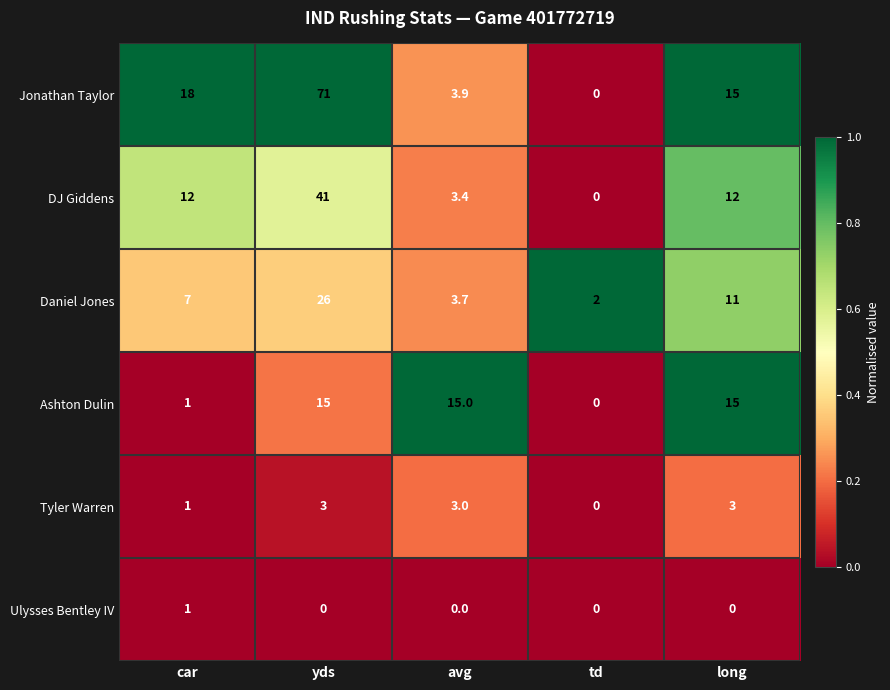

Rank the series by their maximum value, from lowest to highest.

Ulysses Bentley IV, Tyler Warren, Ashton Dulin, Daniel Jones, DJ Giddens, Jonathan Taylor